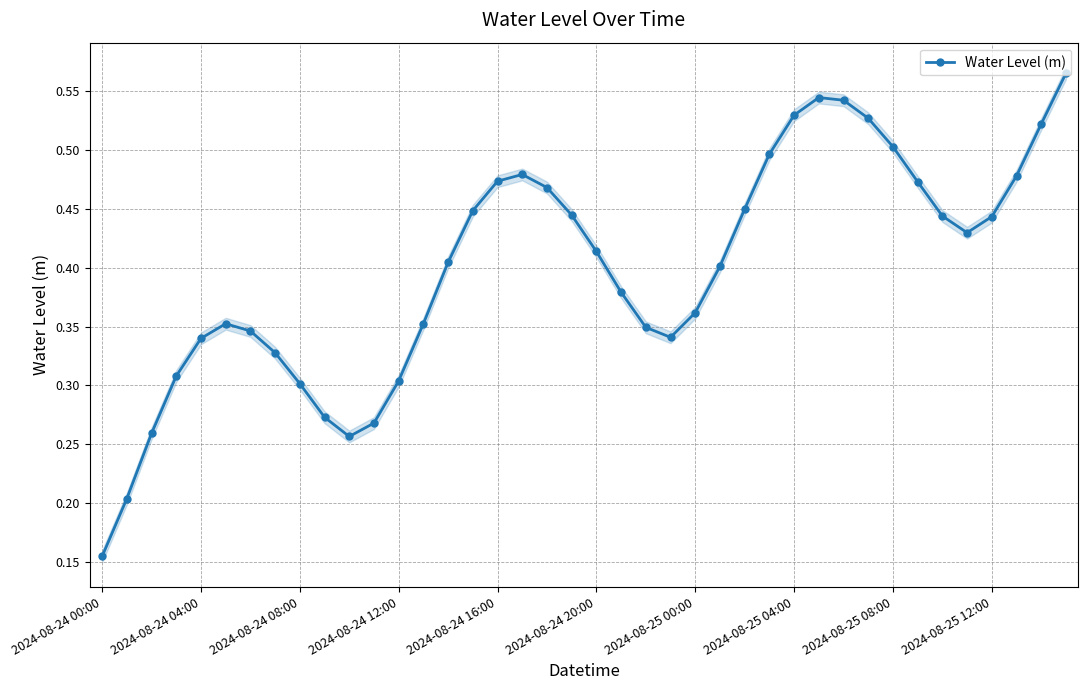

At which category does the data reach its first local valley?

10